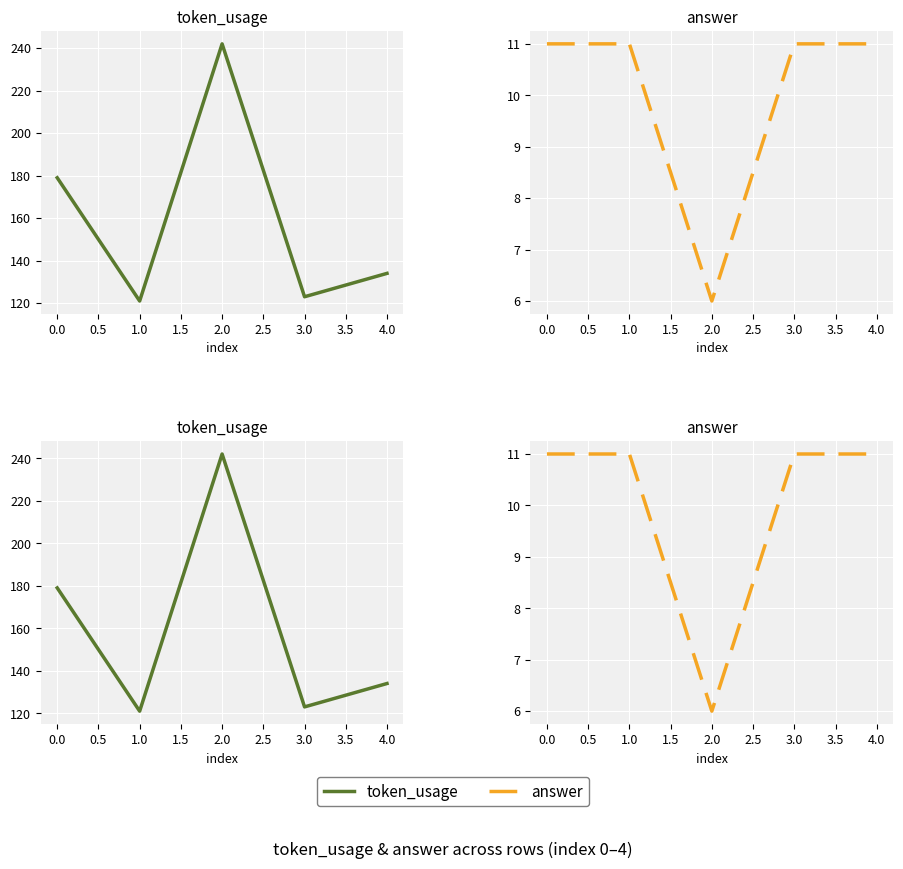

The value of token_usage at 3.0 is 161. True or false?

False